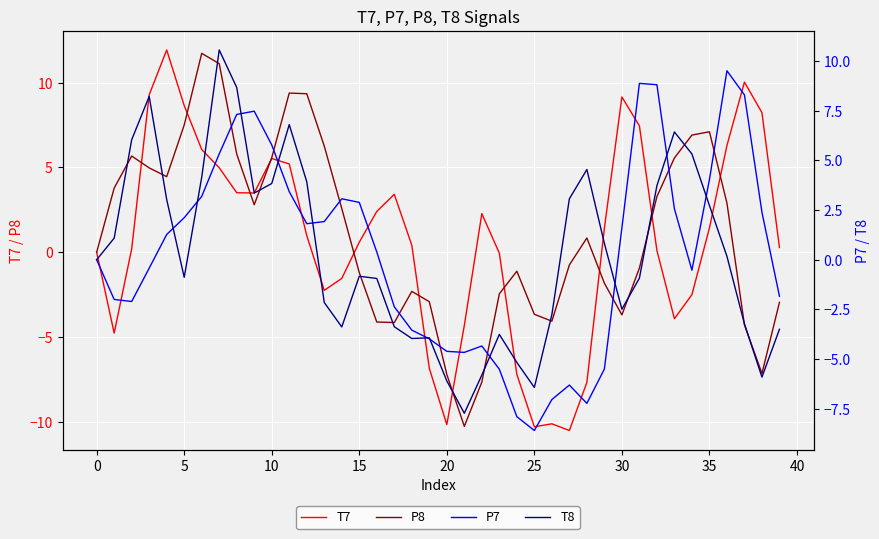

What is the label of the 19th point from the right?

21